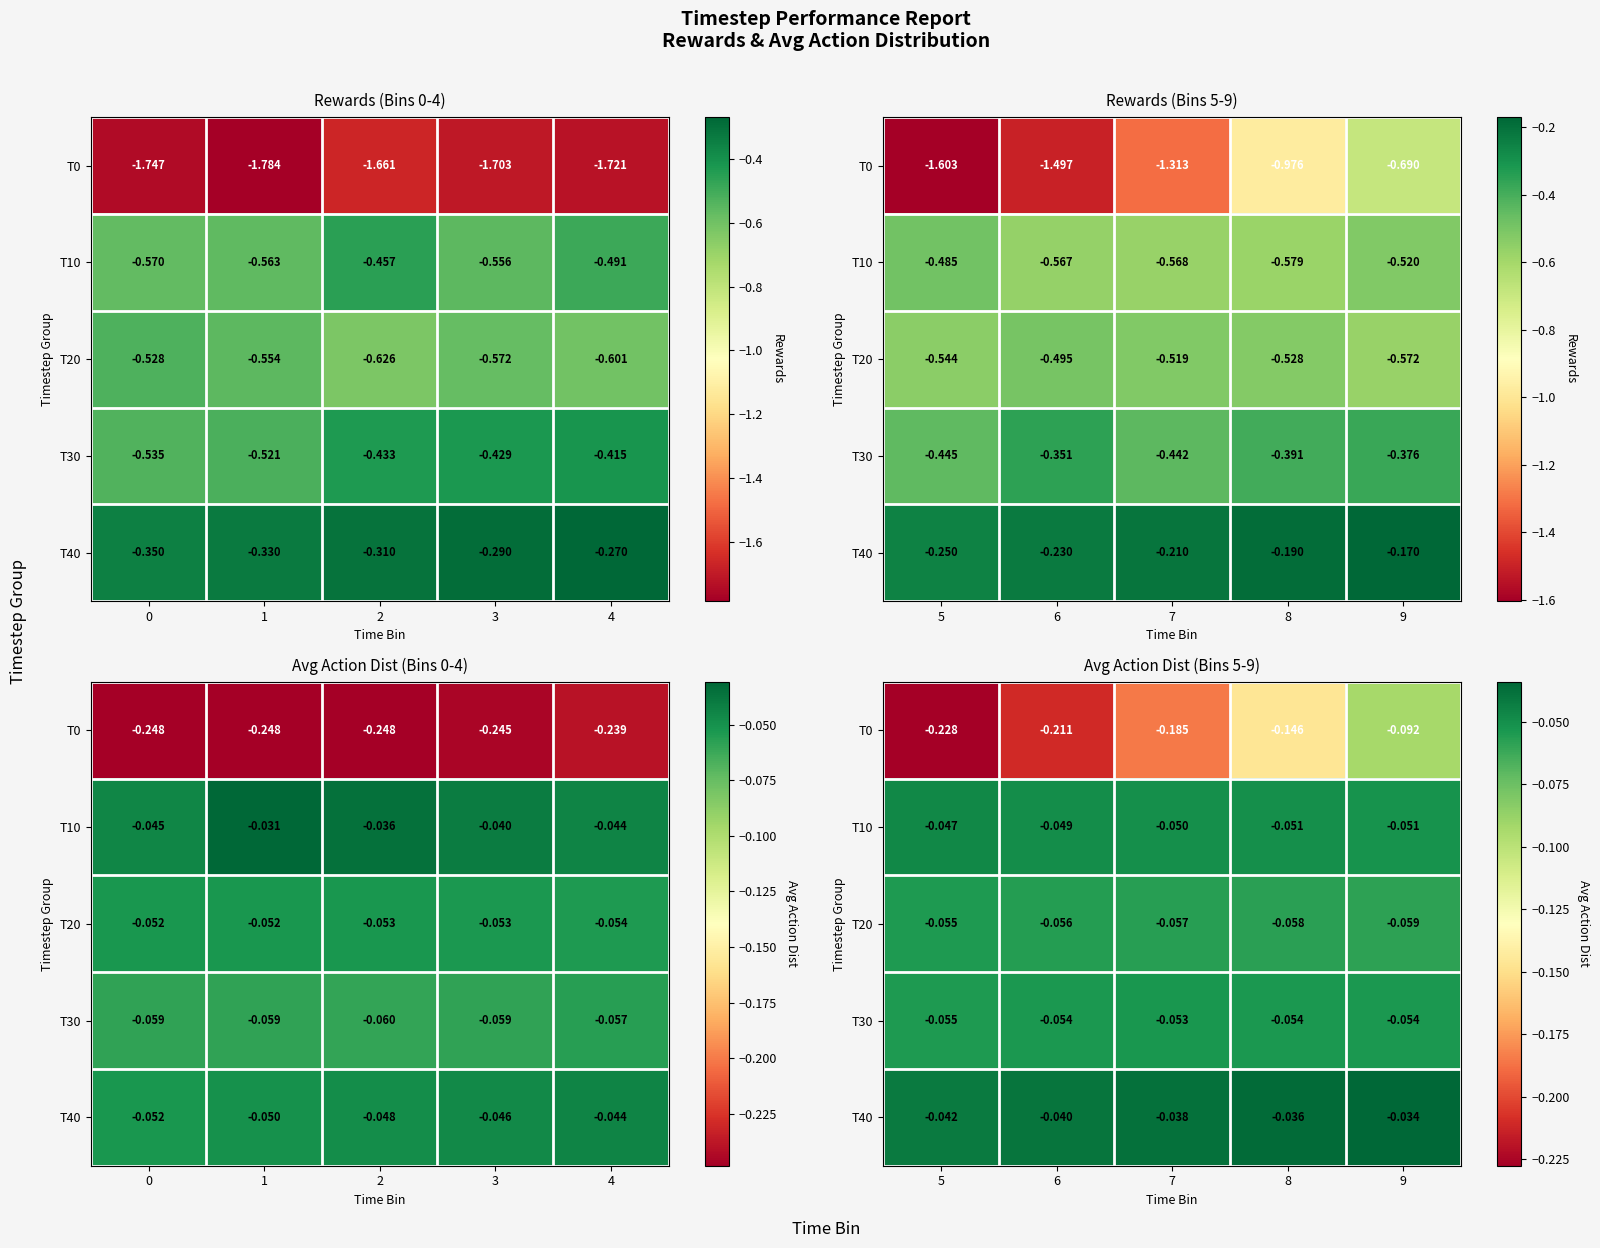

Which has a higher value, 6 or 8?

8